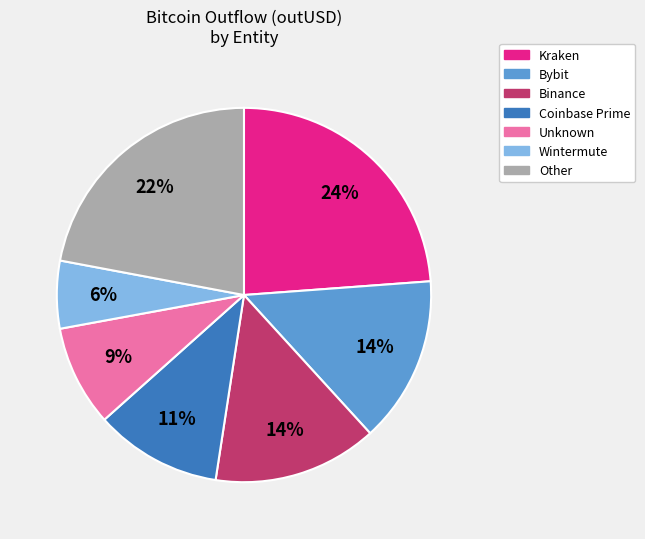

Is there any slice that represents more than half of the pie?

No